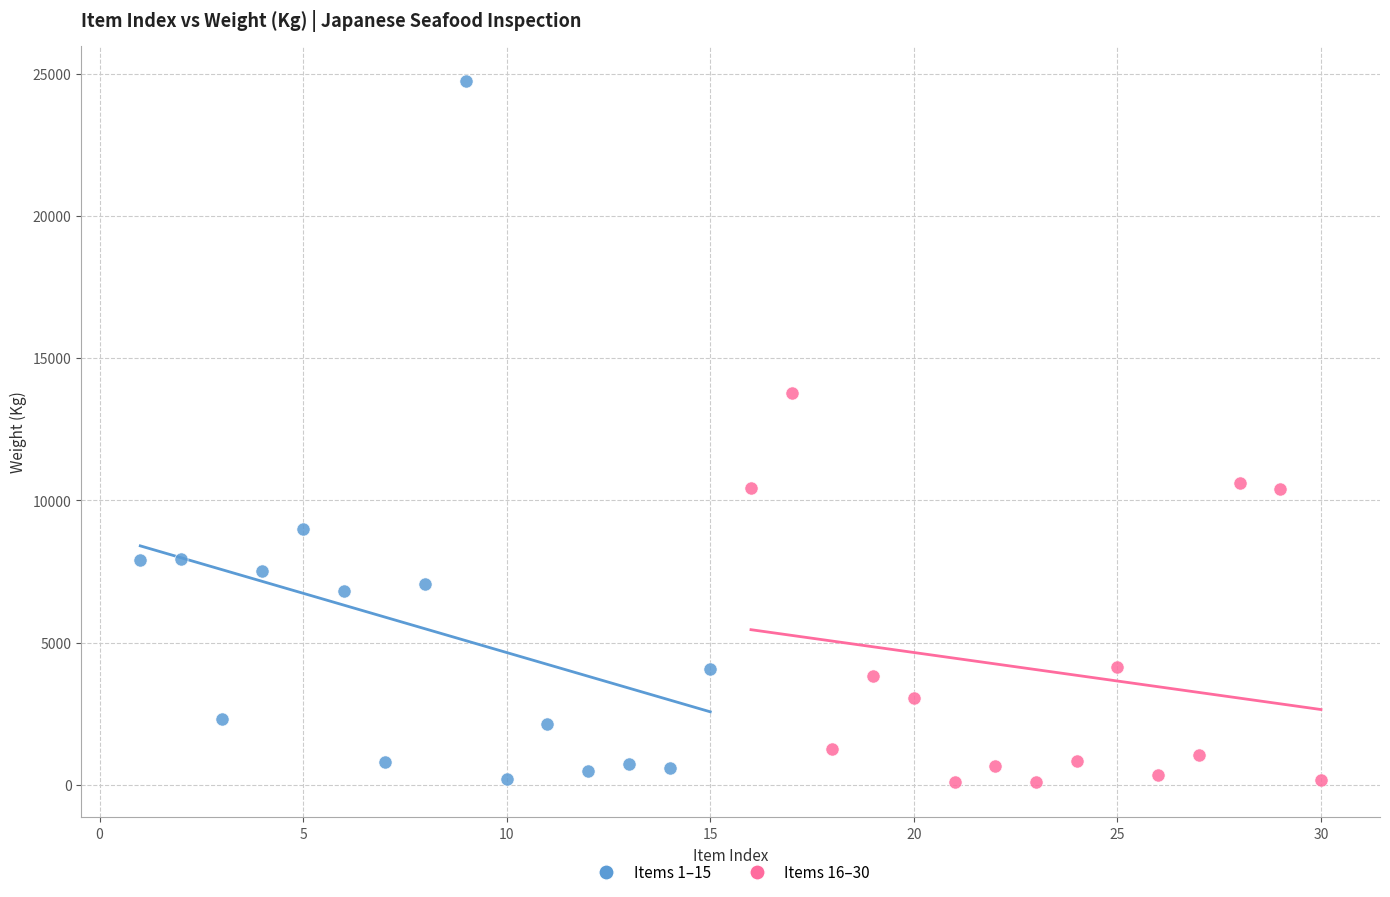

What are all the series names shown in the legend?

Items 1–15, Items 16–30